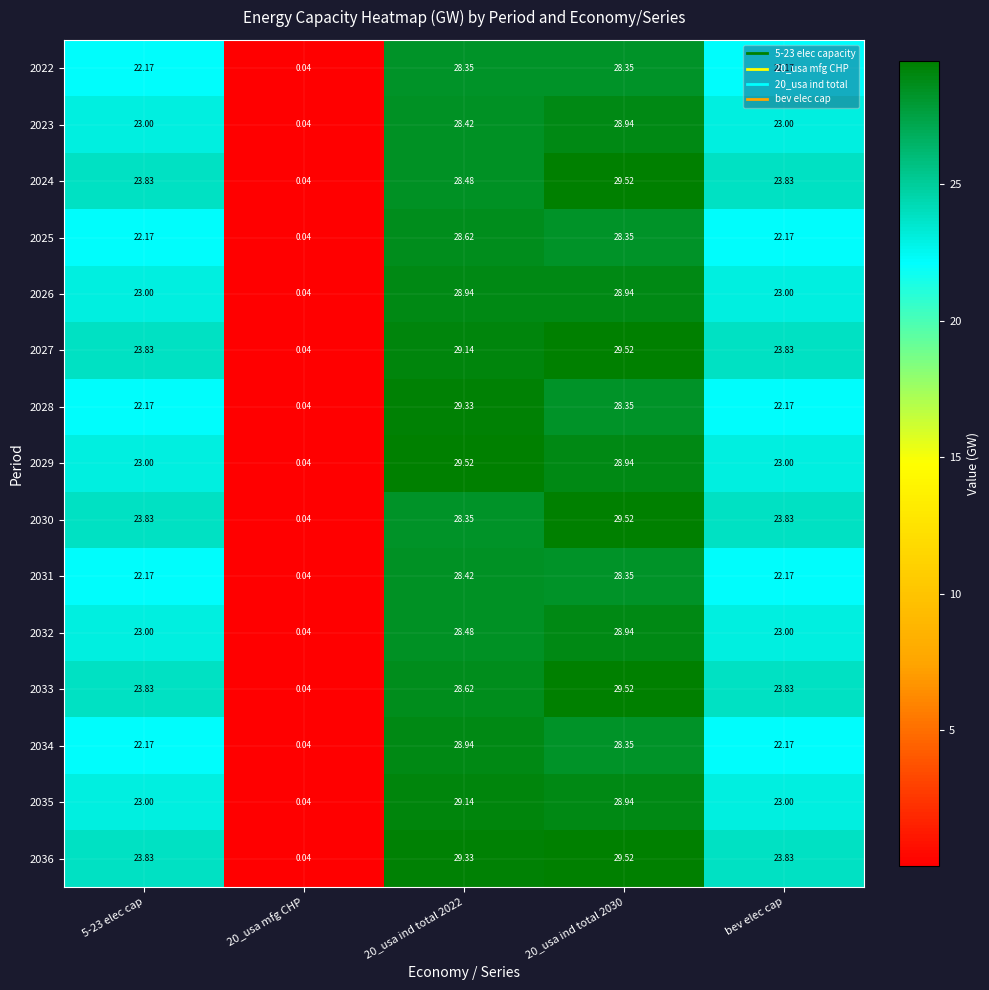

At how many categories does at least one series exceed 23?

4